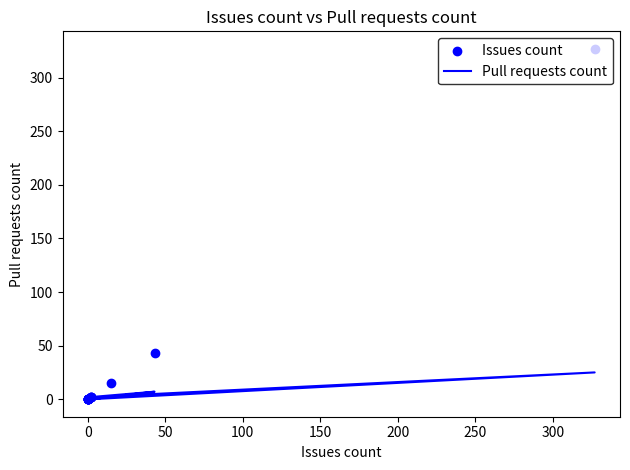

What are all the series names shown in the legend?

Pull requests count, Issues count